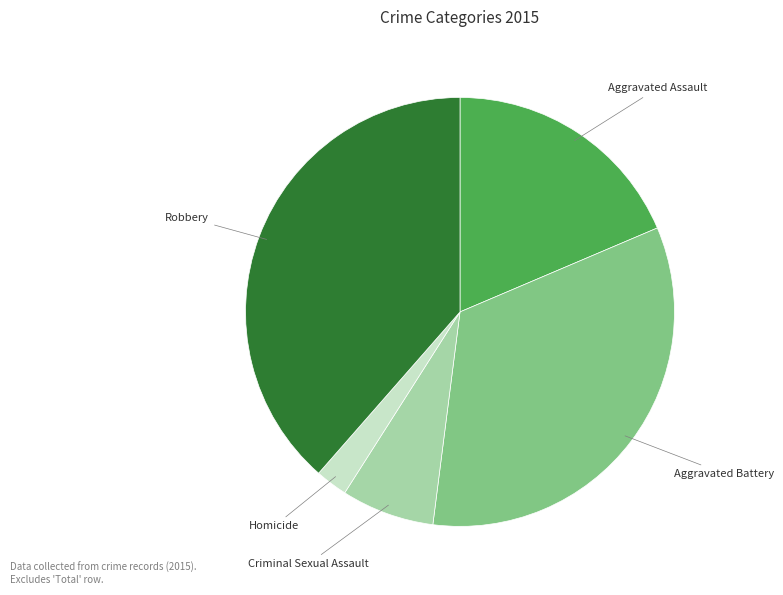

Is there a majority slice in this chart?

No